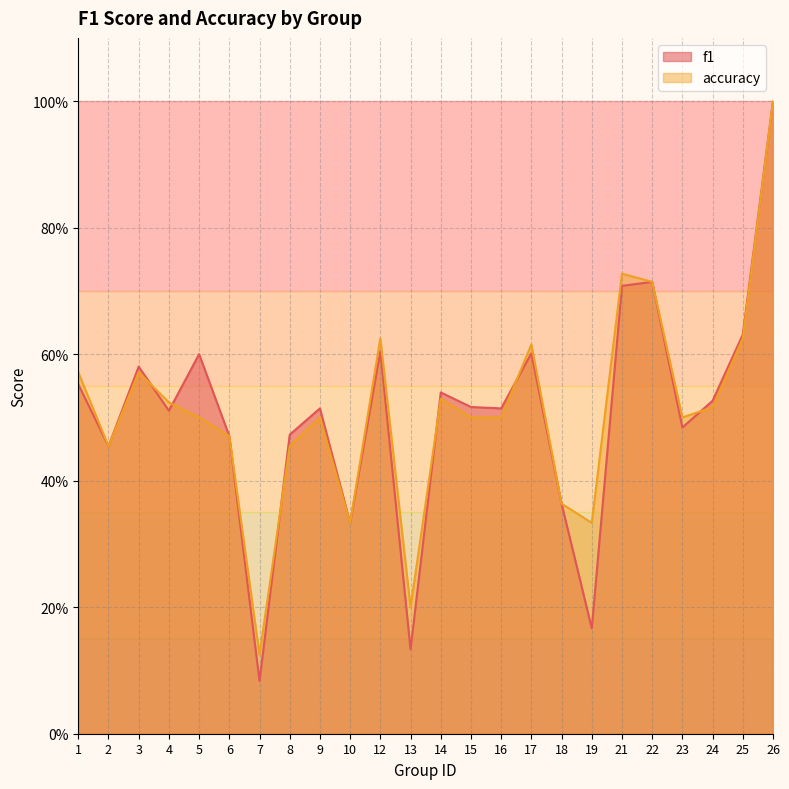

The f1 series shows 0.1 at 13. True or false?

True